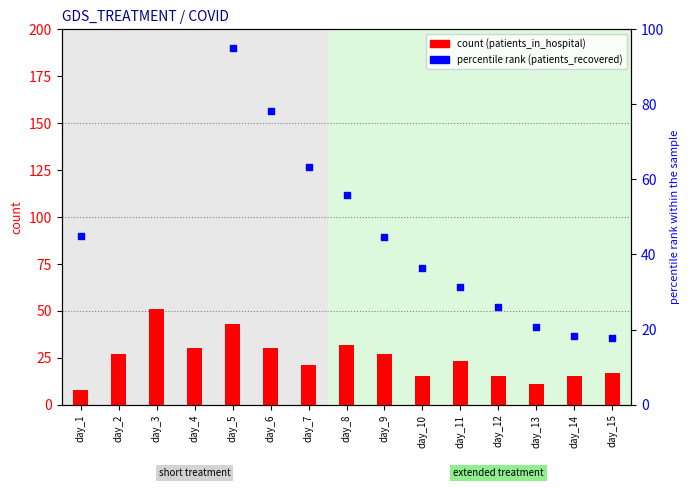

Which series has the widest spread of Y values?

percentile rank within the sample